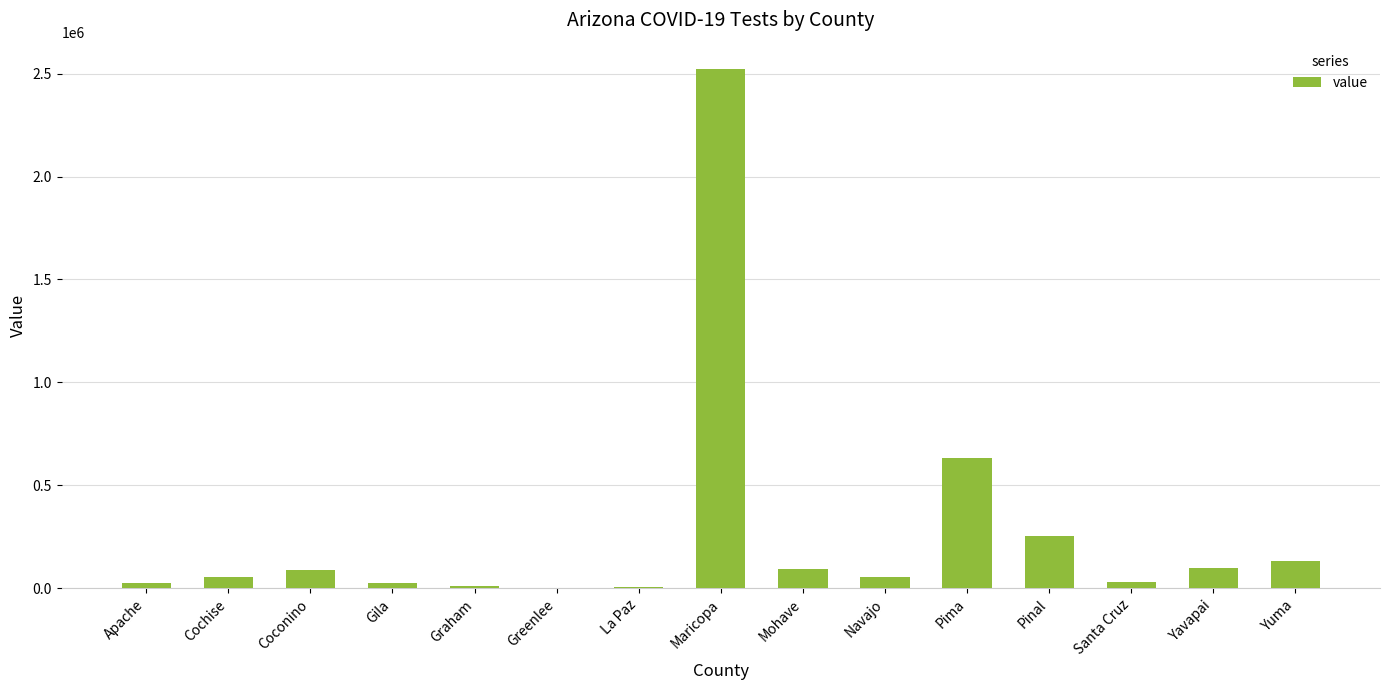

Are the bars horizontal?

No